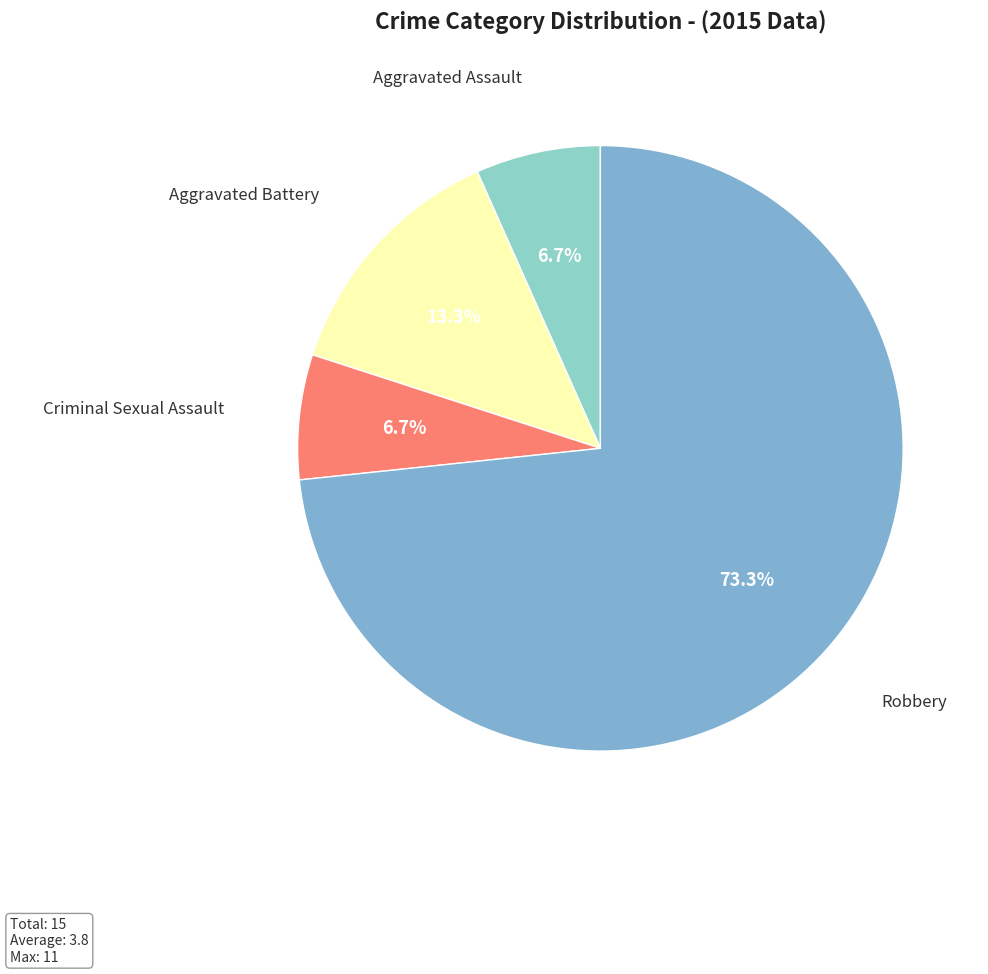

How many slices are in this pie chart?

4